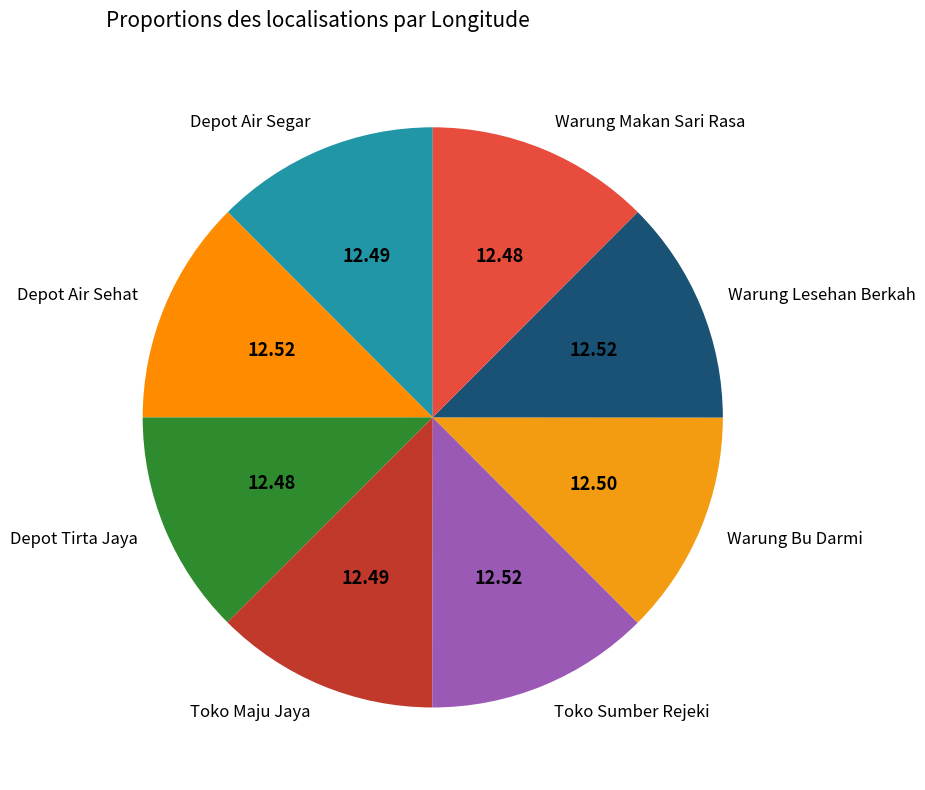

Approximately how many times larger is the value at Warung Bu Darmi compared to Depot Air Segar?

1.0